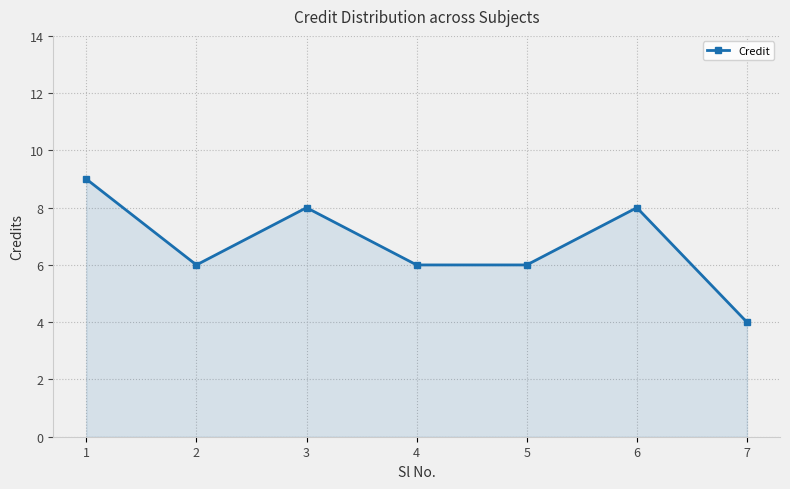

What is the average value?

7